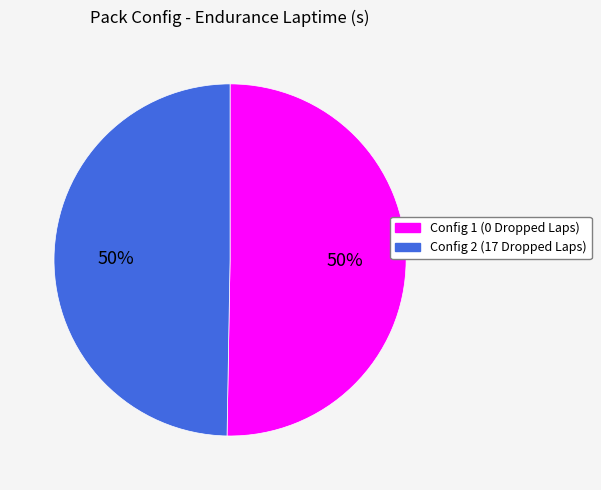

Combined, do Config 2 (17 Dropped Laps) and Config 1 (0 Dropped Laps) account for over 50%?

Yes